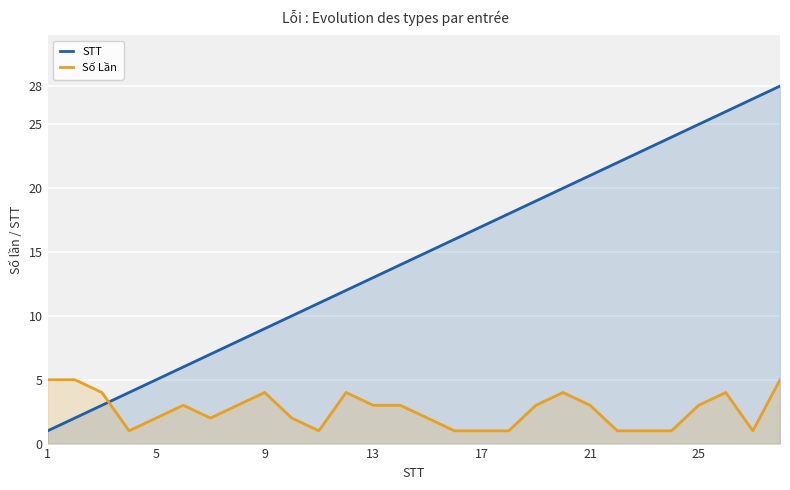

What is the maximum value for STT?

28